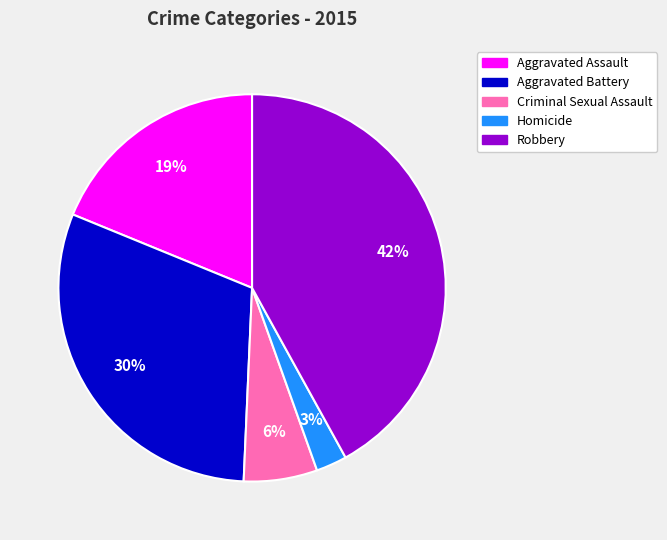

Is the sum of Robbery and Criminal Sexual Assault greater than half?

No